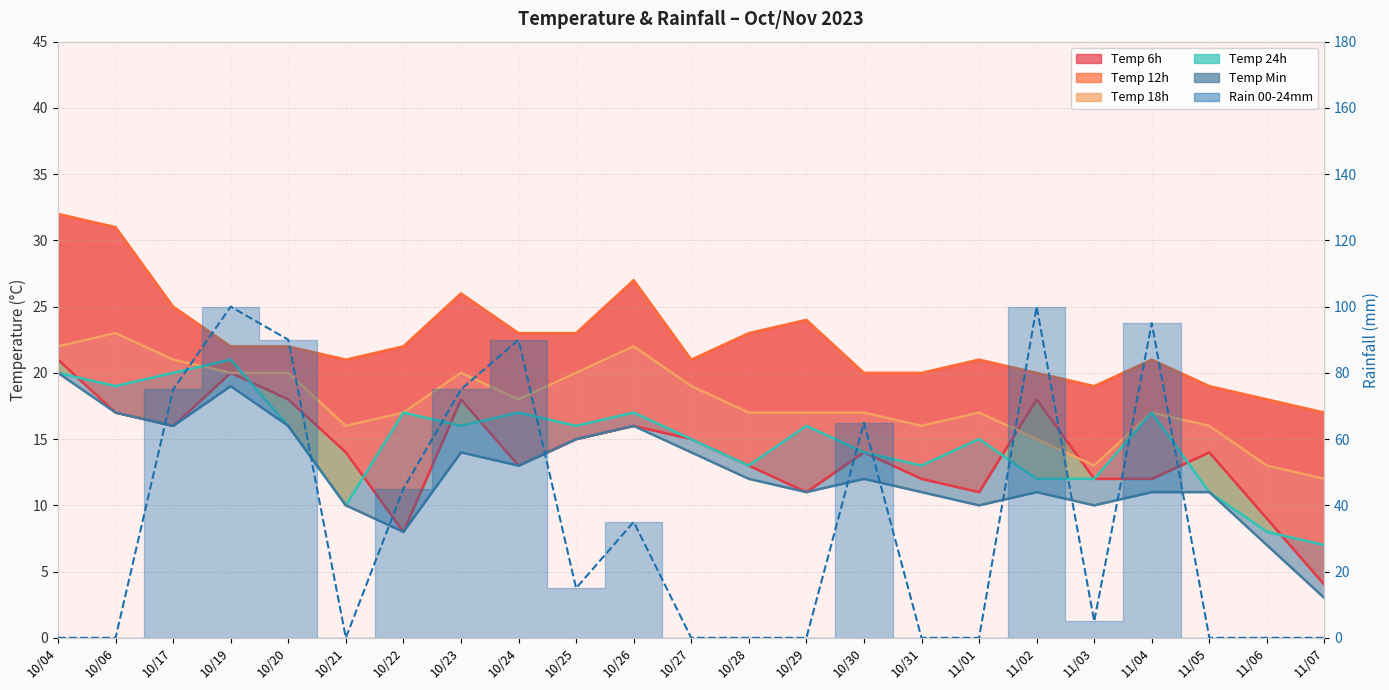

Rank the categories by value from lowest to highest.

10/04, 10/06, 10/21, 10/27, 10/28, 10/29, 10/31, 11/01, 11/05, 11/06, 11/07, 11/03, 10/25, 10/26, 10/22, 10/30, 10/17, 10/23, 10/20, 10/24, 11/04, 10/19, 11/02